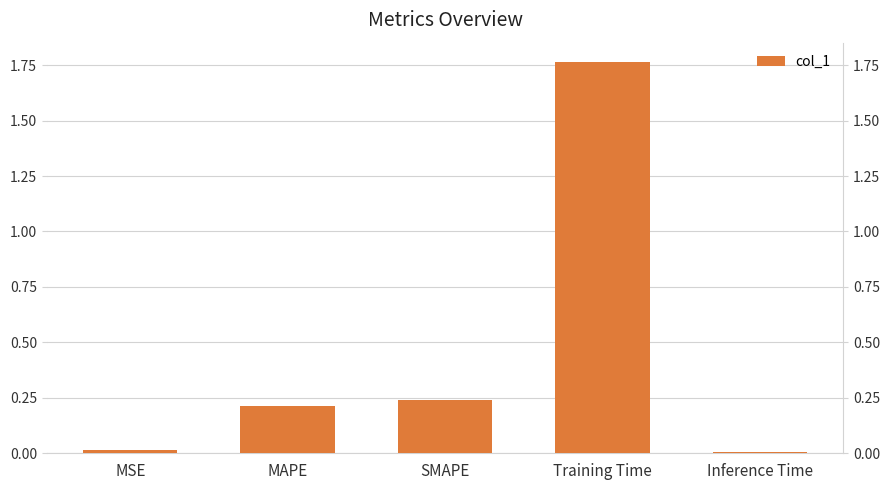

What is the change in value from MAPE to Training Time?

+1.5